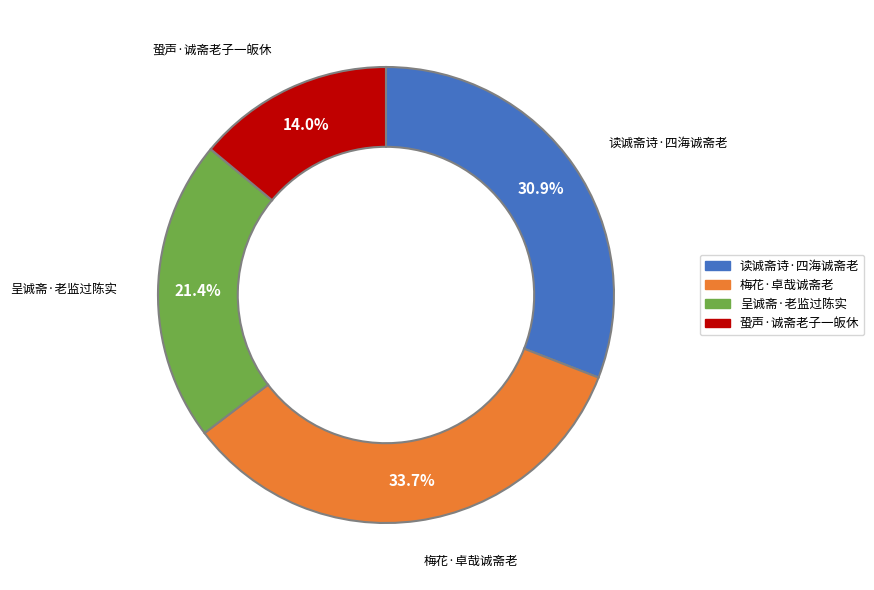

How many segments does this pie chart have?

4